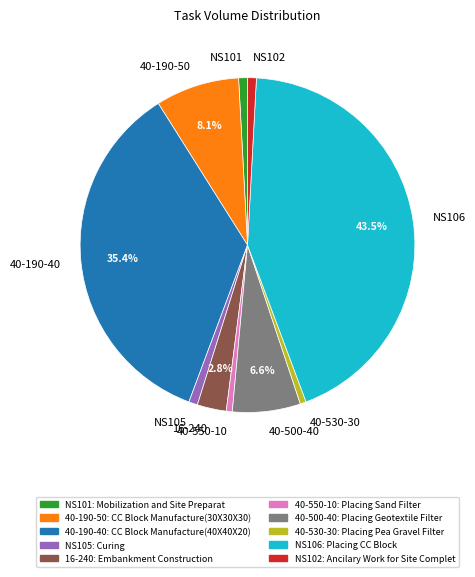

Does any single category account for the majority?

No